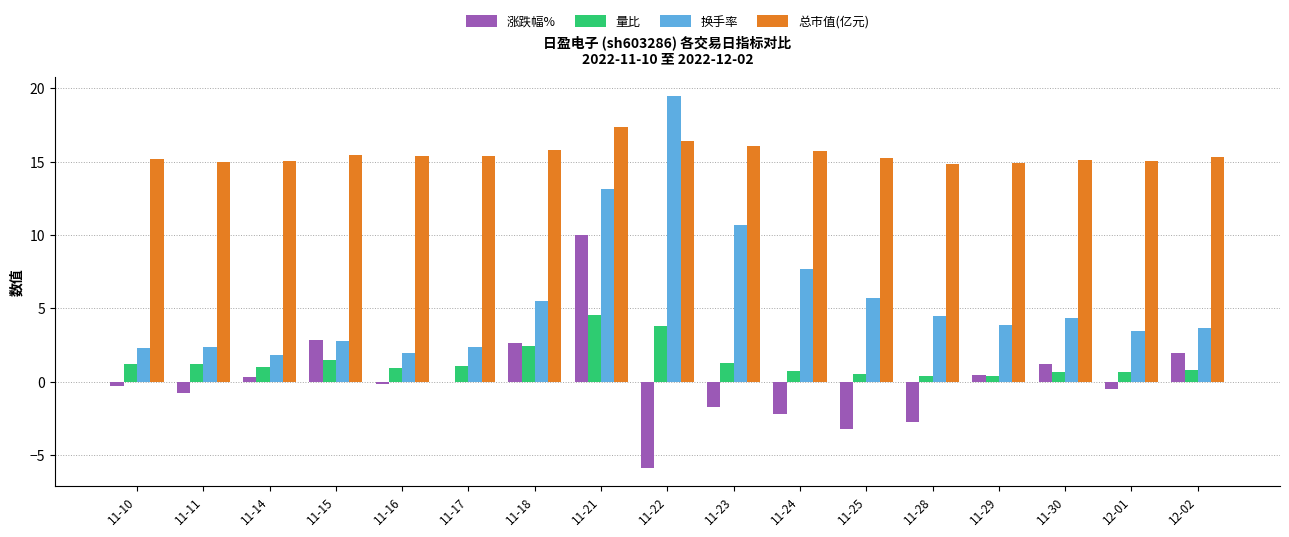

True or false: 涨跌幅% has a value of -2.7 at 11-28.

True